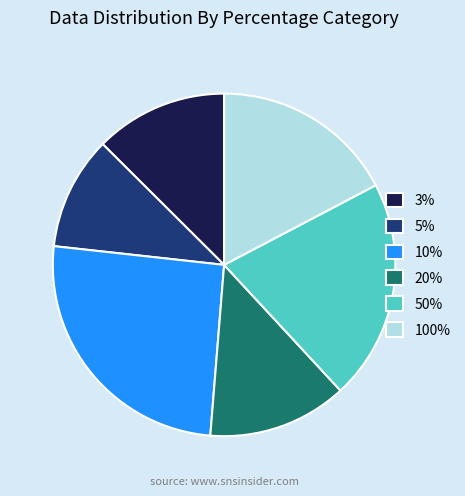

Combined, do 100% and 10% account for over 50%?

No